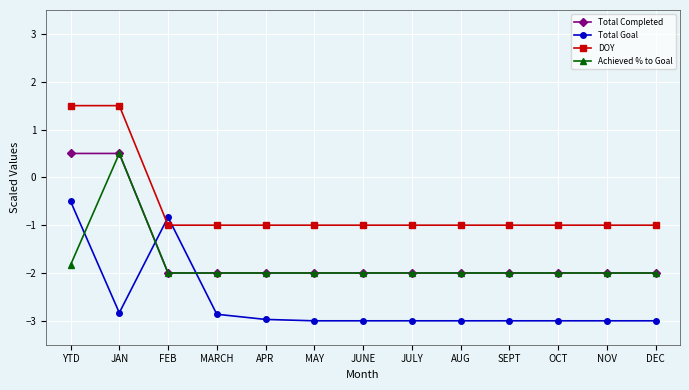

What is the difference between the highest and lowest values at JUNE?

2.0